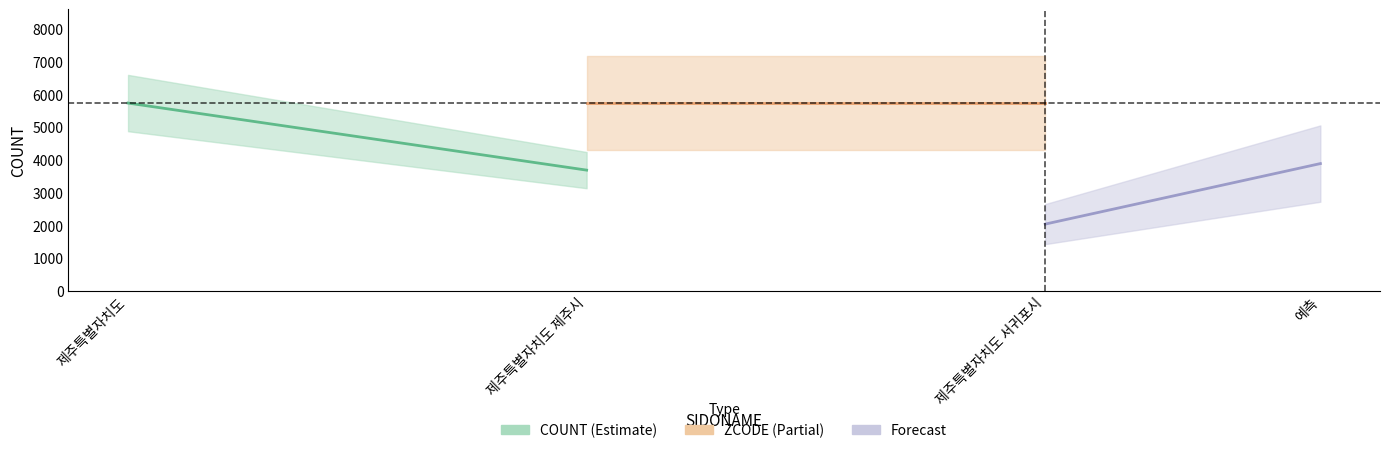

The COUNT series shows 3743 at 제주특별자치도. True or false?

False